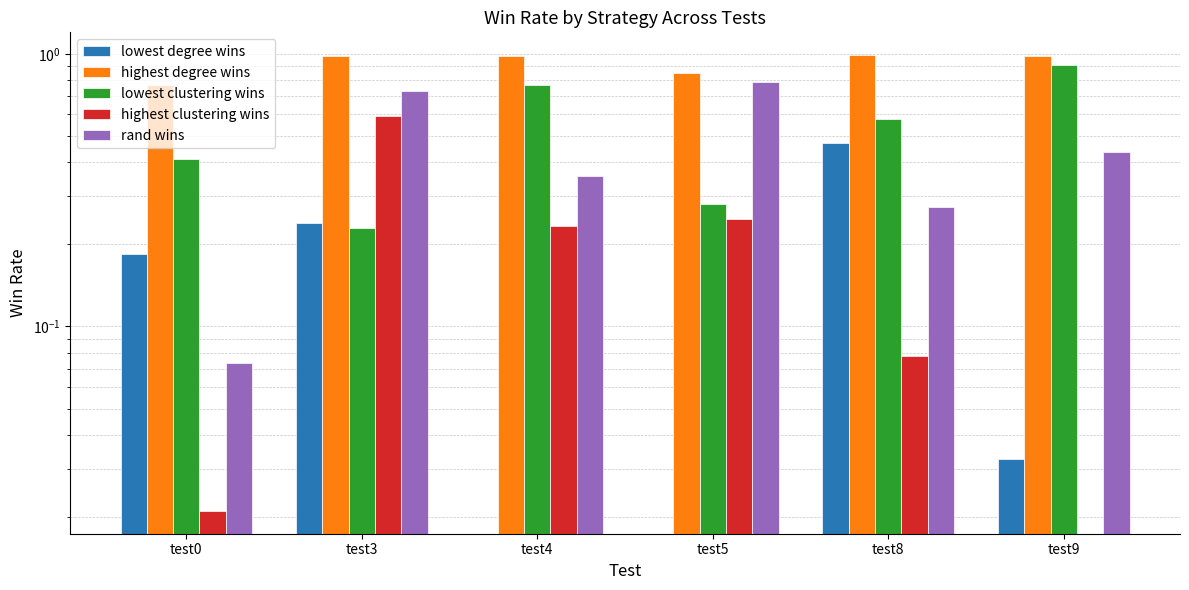

What is the difference between the maximum and minimum values in the highest degree wins series?

0.2